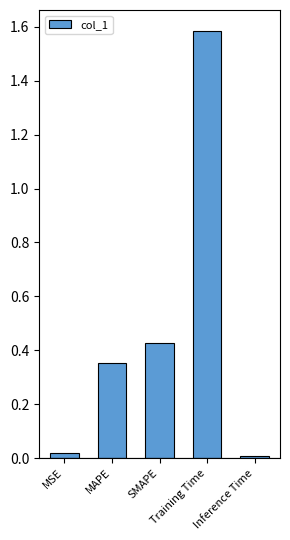

What is the average value?

0.5